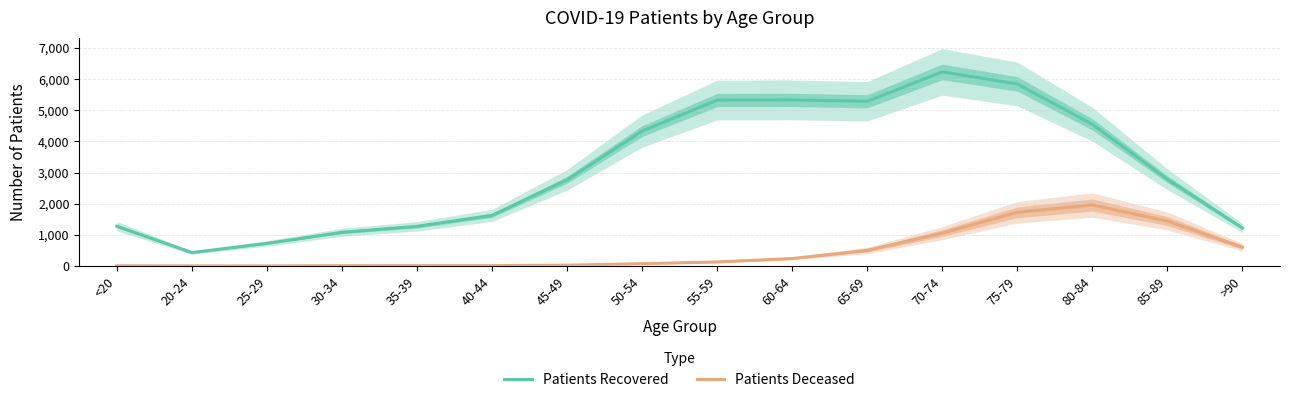

What is the maximum value for Patients Recovered?

6232